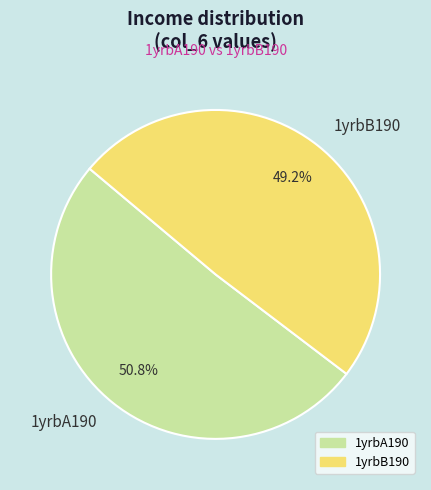

To the nearest percent, what percentage of the pie is 1yrbB190?

49%